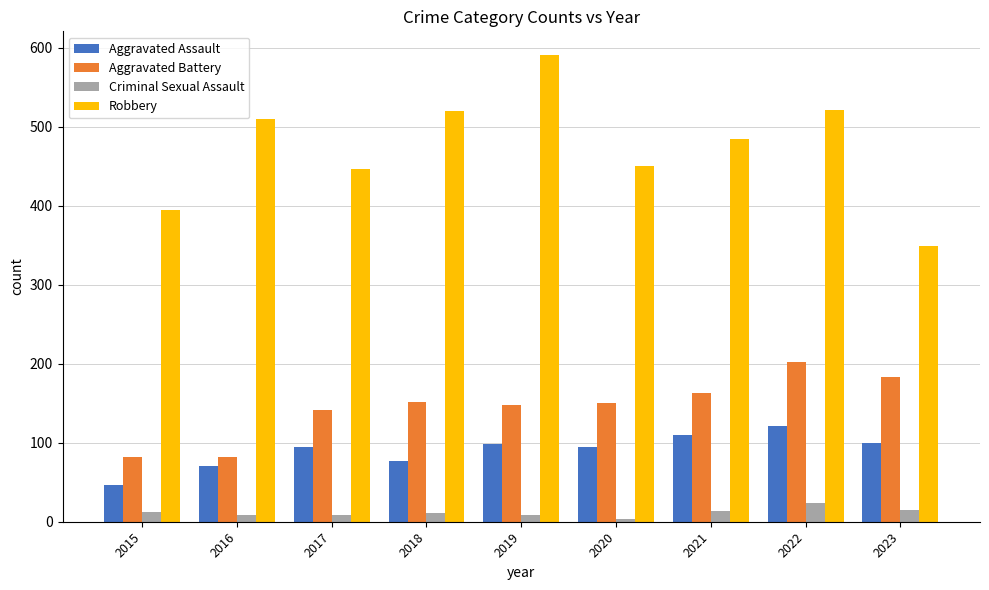

What is the sum of all Aggravated Assault values?

811